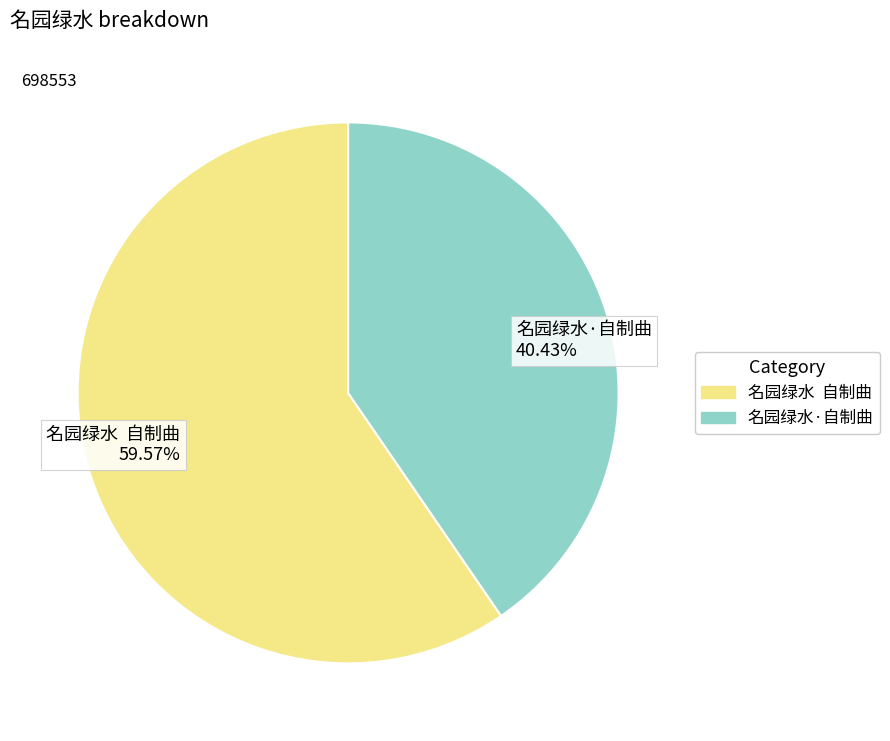

Is it true that 名园绿水·自制曲 is 26% of the pie?

False